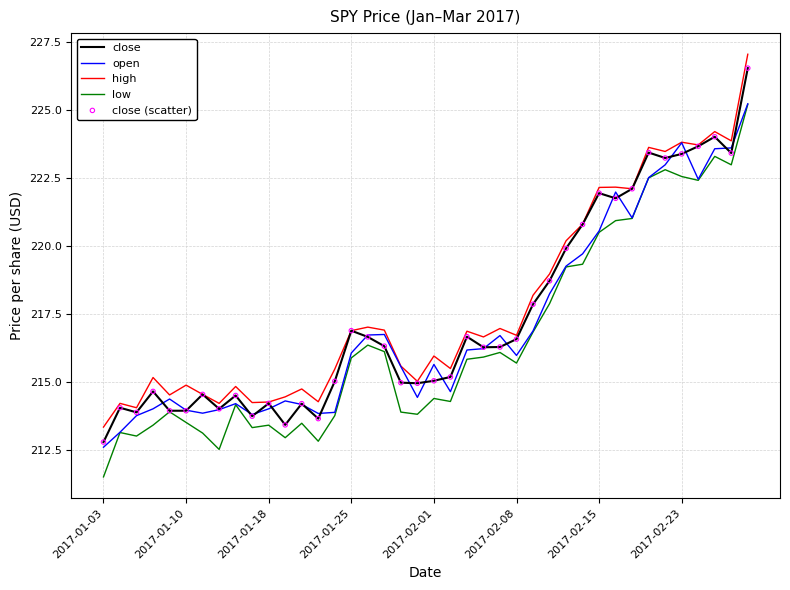

True or false: low and high cross at least once.

False